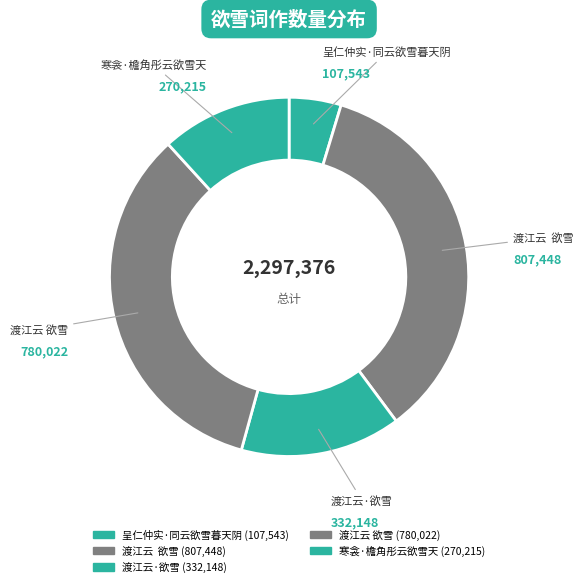

To the nearest percent, what is the average slice percentage?

20%